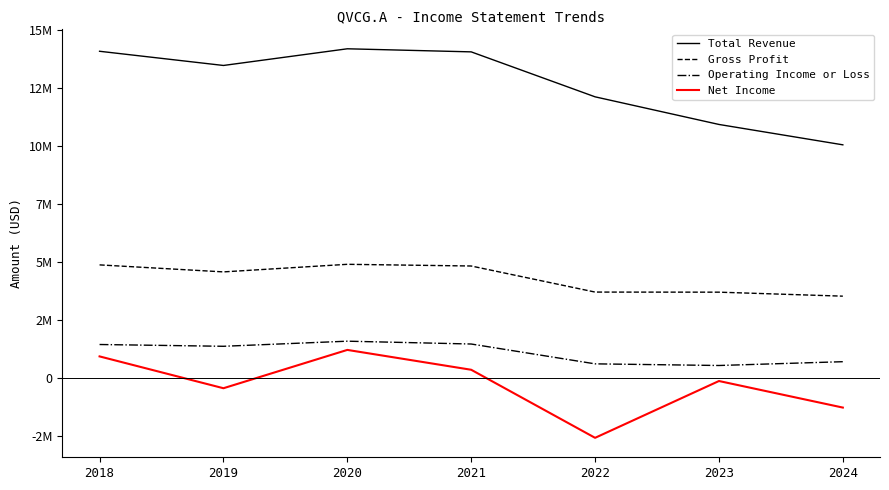

Does the chart have visible grid lines?

No